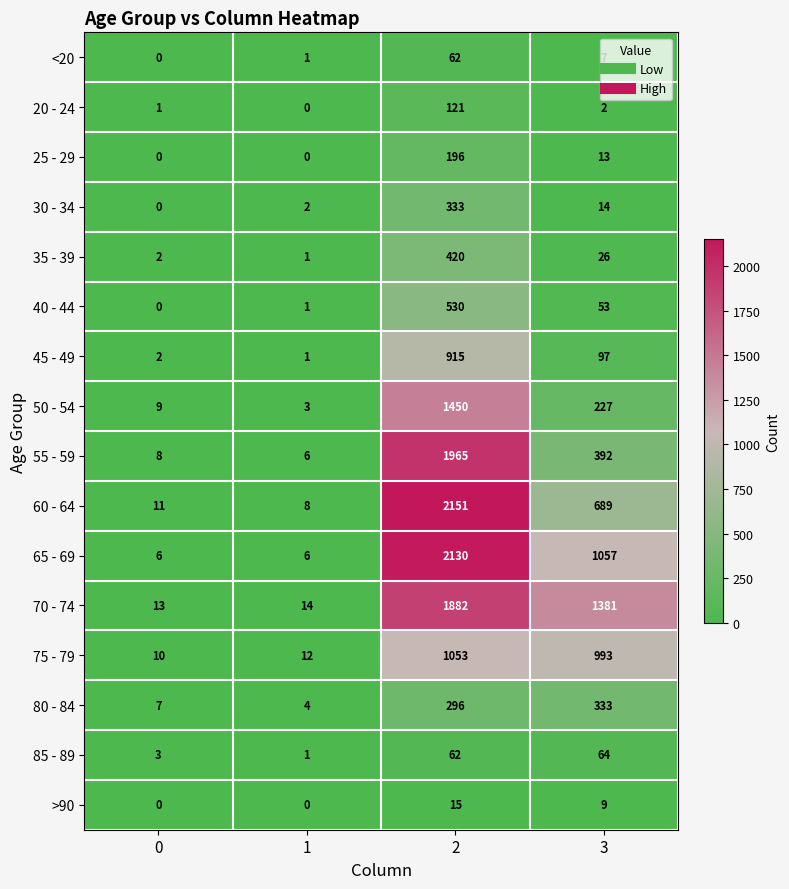

What is the maximum value shown in the chart?

2151